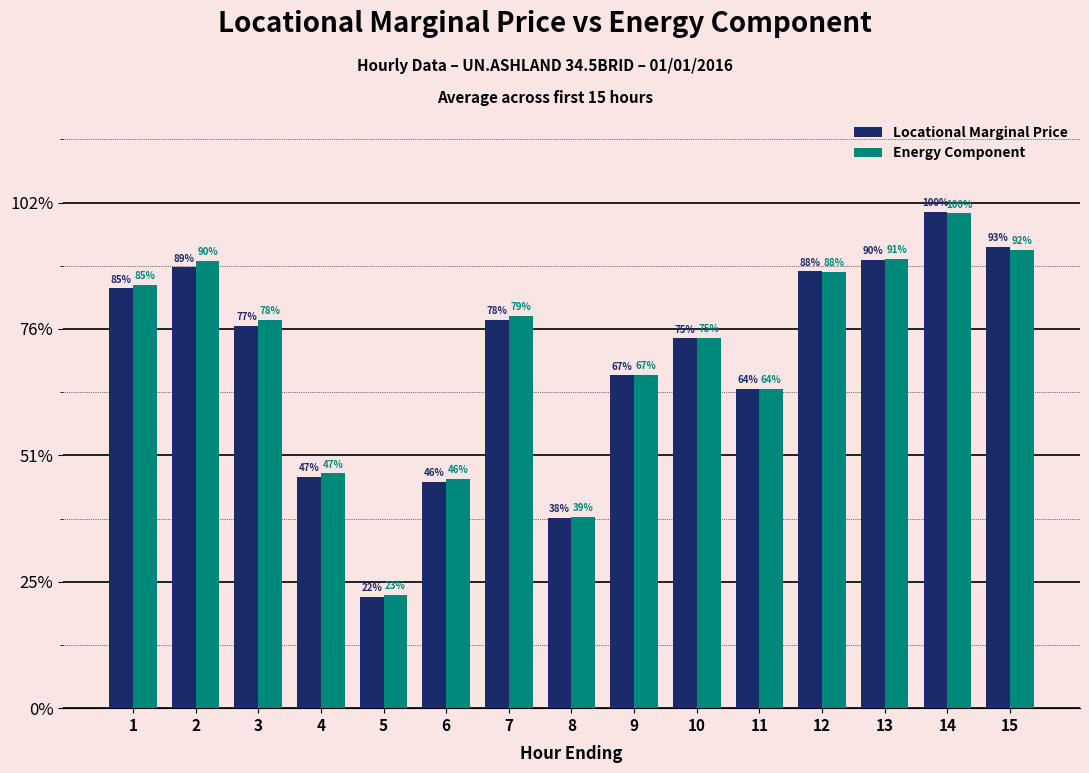

At which category is the sum across all series the highest?

14